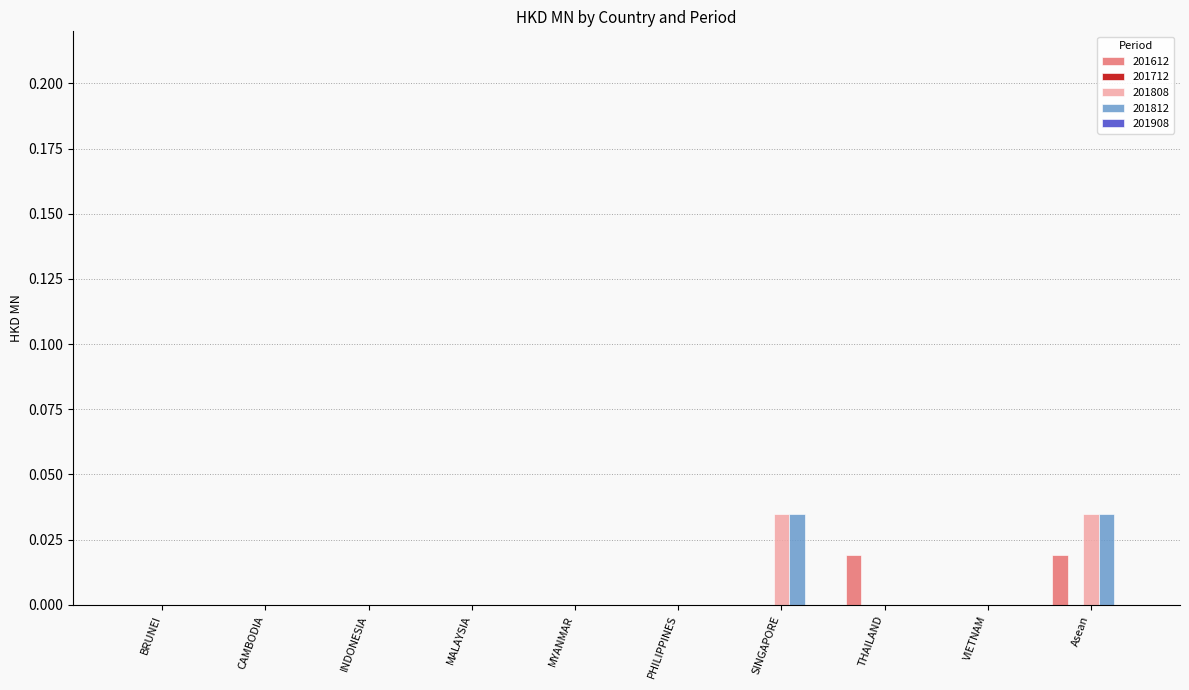

Between MALAYSIA and THAILAND, which series saw the biggest shift?

201612